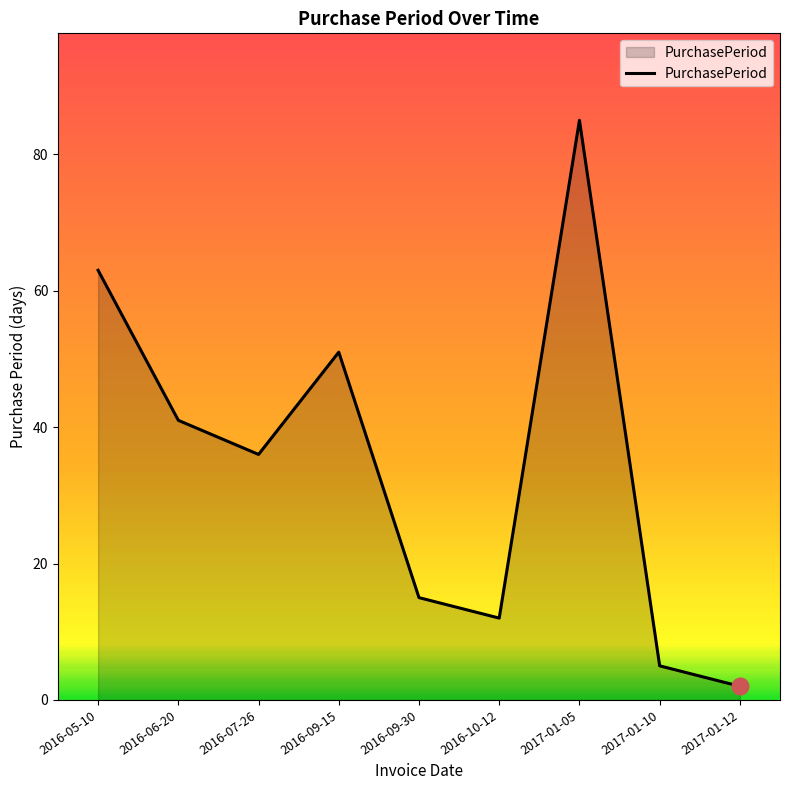

Rank the categories by value from lowest to highest.

2017-01-12, 2017-01-10, 2016-10-12, 2016-09-30, 2016-07-26, 2016-06-20, 2016-09-15, 2016-05-10, 2017-01-05